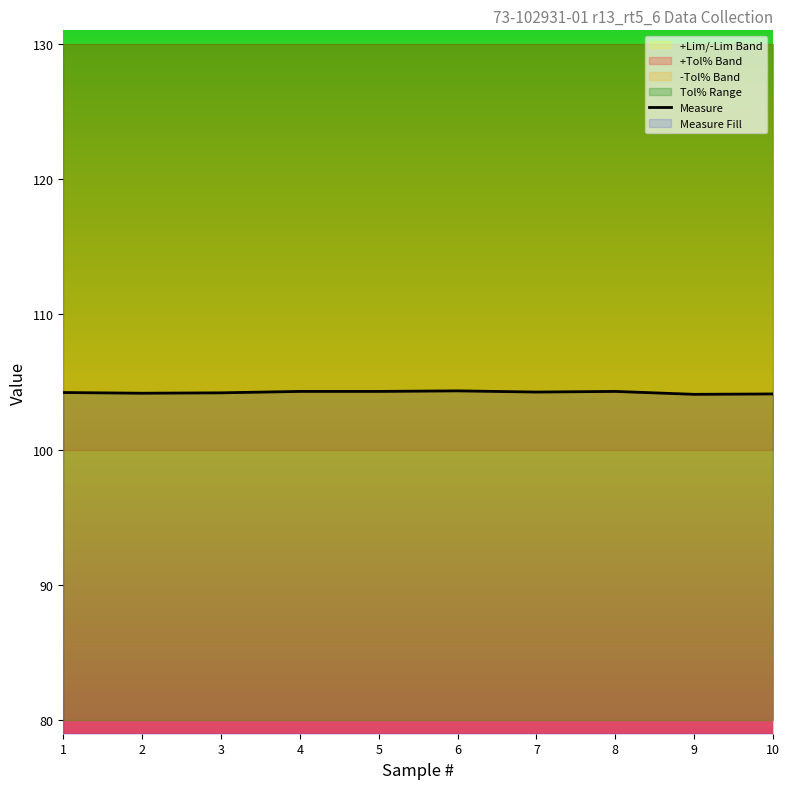

How many categories are shown in the chart?

10